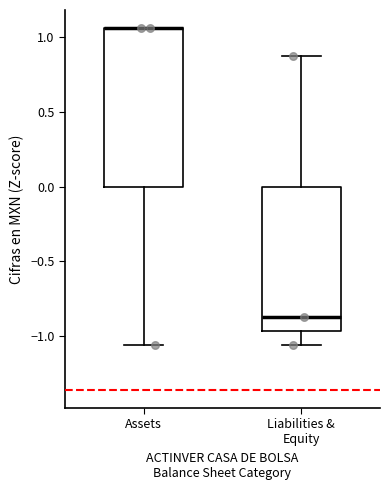

Where is the upper edge of the box for Liabilities & Equity on the y-axis? The values are not printed on the chart, so give them approximately, as read against the axis.

0.00